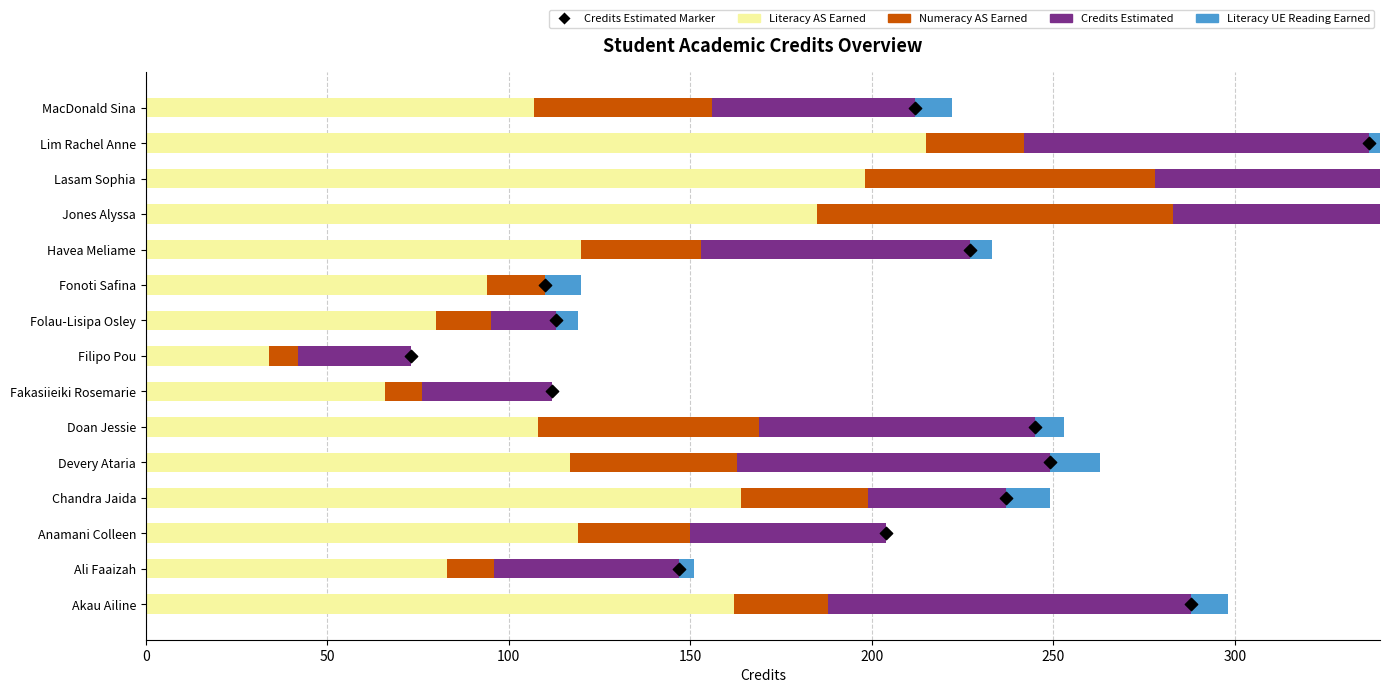

Which series has the largest Y range (max minus min)?

Literacy AS Earned